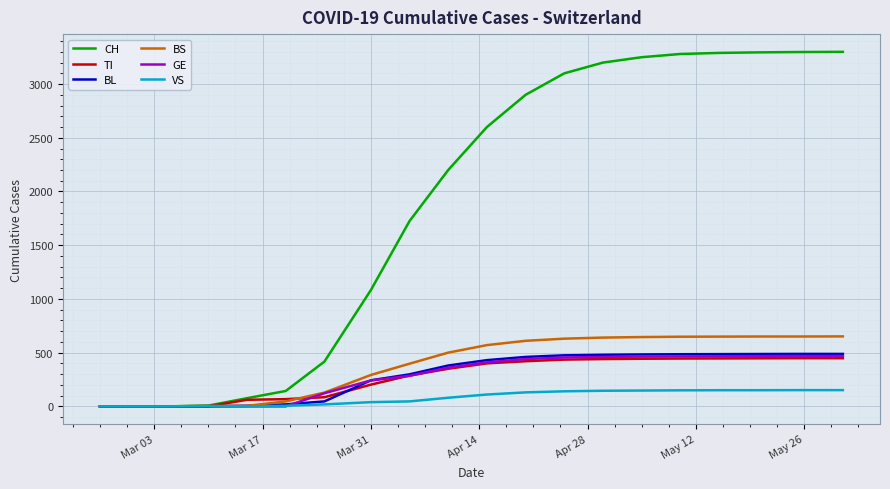

What is the maximum value for BL?

488